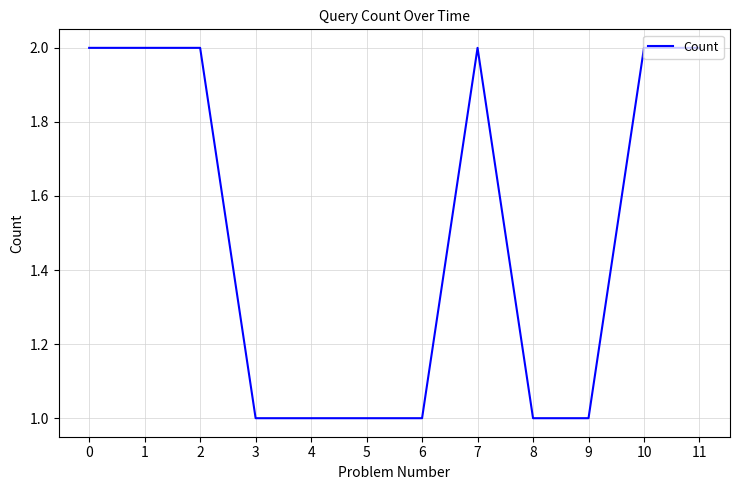

Does the chart display data point markers on the line(s)?

No